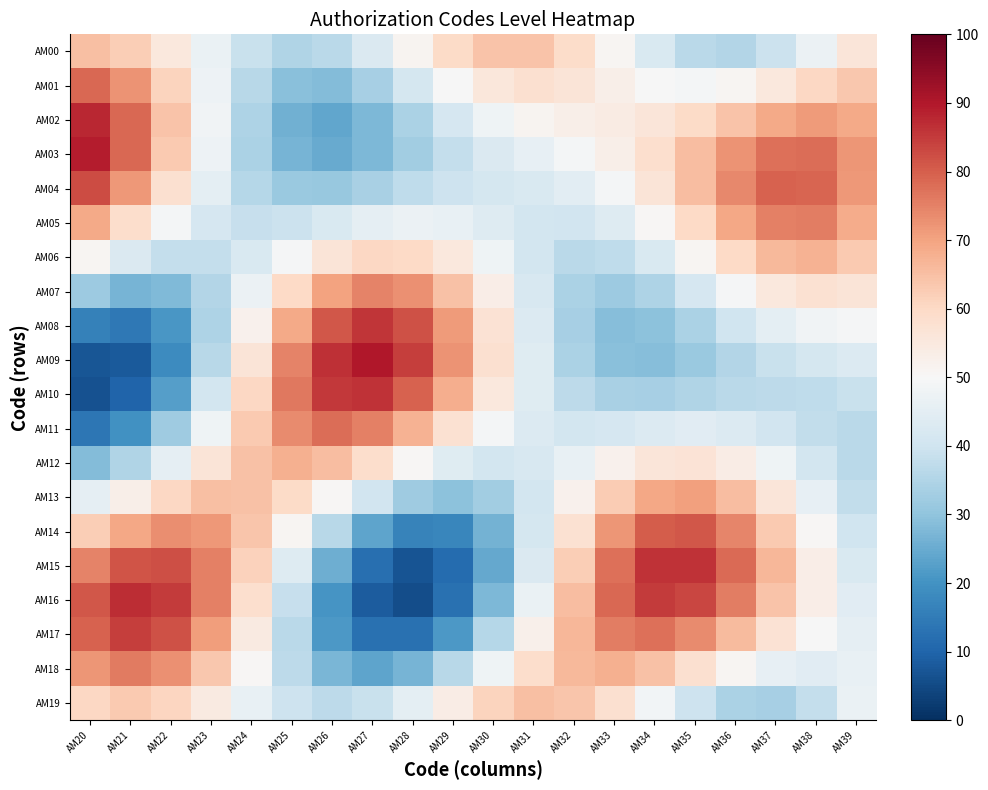

What is the total value across all series at AM21?

1093.5